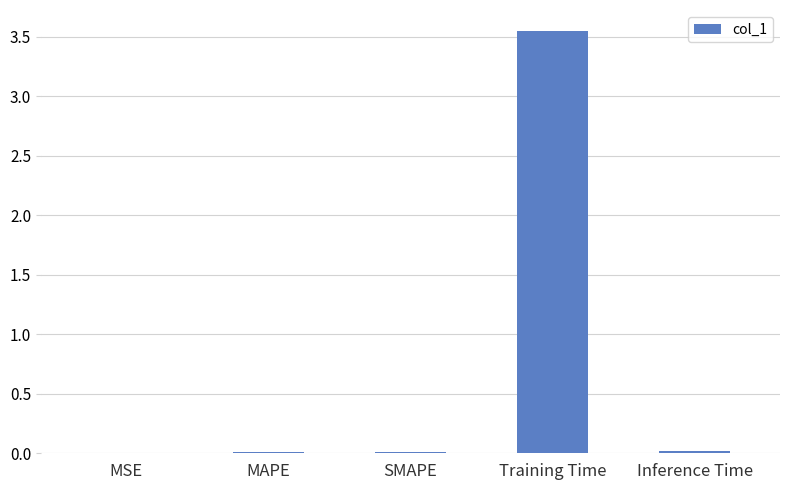

At which category does the chart reach its peak across all series?

Training Time